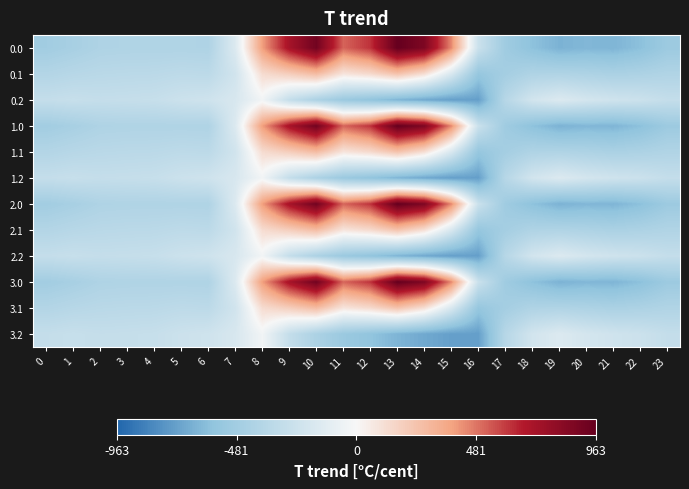

Reading right to left, transcribe all the data shown in this chart.

0.0: 23=-511.3	22=-592.3	21=-638.4	20=-629.9	19=-649.2	18=-586.7	17=-494.8	16=-250.9	15=443.0	14=870.3	13=962.7	12=619.4	11=516.0	10=916.2	9=716.9	8=395.3	7=-150.1	6=-408.0	5=-403.8	4=-404.9	3=-404.4	2=-410.3	1=-449.5	0=-482.0
0.1: 23=-399.4	22=-419.9	21=-432.4	20=-414.5	19=-400.2	18=-405.4	17=-466.6	16=-547.3	15=-173.1	14=113.7	13=241.5	12=134.6	11=87.0	10=274.1	9=191.1	8=125.2	7=-217.1	6=-332.2	5=-325.7	4=-339.6	3=-342.7	2=-347.9	1=-361.1	0=-384.6
0.2: 23=-287.5	22=-247.4	21=-226.4	20=-199.2	19=-151.0	18=-210.0	17=-362.4	16=-726.6	15=-725.8	14=-687.4	13=-640.4	12=-571.2	11=-520.6	10=-423.5	9=-288.5	8=-35.3	7=-176.6	6=-228.8	5=-245.0	4=-274.4	3=-281.0	2=-285.5	1=-272.7	0=-287.1
1.0: 23=-511.3	22=-592.3	21=-638.4	20=-629.9	19=-649.2	18=-586.7	17=-494.8	16=-250.9	15=443.0	14=870.3	13=962.7	12=619.4	11=516.0	10=916.2	9=716.9	8=395.3	7=-150.1	6=-408.0	5=-403.8	4=-404.9	3=-404.4	2=-410.3	1=-449.5	0=-482.0
1.1: 23=-399.4	22=-419.9	21=-432.4	20=-414.5	19=-400.2	18=-405.4	17=-466.6	16=-547.3	15=-173.1	14=113.7	13=241.5	12=134.6	11=87.0	10=274.1	9=191.1	8=125.2	7=-217.1	6=-332.2	5=-325.7	4=-339.6	3=-342.7	2=-347.9	1=-361.1	0=-384.6
1.2: 23=-287.5	22=-247.4	21=-226.4	20=-199.2	19=-151.0	18=-210.0	17=-362.4	16=-726.6	15=-725.8	14=-687.4	13=-640.4	12=-571.2	11=-520.6	10=-423.5	9=-288.5	8=-35.3	7=-176.6	6=-228.8	5=-245.0	4=-274.4	3=-281.0	2=-285.5	1=-272.7	0=-287.1
2.0: 23=-511.3	22=-592.3	21=-638.4	20=-629.9	19=-649.2	18=-586.7	17=-494.8	16=-250.9	15=443.0	14=870.3	13=962.7	12=619.4	11=516.0	10=916.2	9=716.9	8=395.3	7=-150.1	6=-408.0	5=-403.8	4=-404.9	3=-404.4	2=-410.3	1=-449.5	0=-482.0
2.1: 23=-399.4	22=-419.9	21=-432.4	20=-414.5	19=-400.2	18=-405.4	17=-466.6	16=-547.3	15=-173.1	14=113.7	13=241.5	12=134.6	11=87.0	10=274.1	9=191.1	8=125.2	7=-217.1	6=-332.2	5=-325.7	4=-339.6	3=-342.7	2=-347.9	1=-361.1	0=-384.6
2.2: 23=-287.5	22=-247.4	21=-226.4	20=-199.2	19=-151.0	18=-210.0	17=-362.4	16=-726.6	15=-725.8	14=-687.4	13=-640.4	12=-571.2	11=-520.6	10=-423.5	9=-288.5	8=-35.3	7=-176.6	6=-228.8	5=-245.0	4=-274.4	3=-281.0	2=-285.5	1=-272.7	0=-287.1
3.0: 23=-511.3	22=-592.3	21=-638.4	20=-629.9	19=-649.2	18=-586.7	17=-494.8	16=-250.9	15=443.0	14=870.3	13=962.7	12=619.4	11=516.0	10=916.2	9=716.9	8=395.3	7=-150.1	6=-408.0	5=-403.8	4=-404.9	3=-404.4	2=-410.3	1=-449.5	0=-482.0
3.1: 23=-399.4	22=-419.9	21=-432.4	20=-414.5	19=-400.2	18=-405.4	17=-466.6	16=-547.3	15=-173.1	14=113.7	13=241.5	12=134.6	11=87.0	10=274.1	9=191.1	8=125.2	7=-217.1	6=-332.2	5=-325.7	4=-339.6	3=-342.7	2=-347.9	1=-361.1	0=-384.6
3.2: 23=-287.5	22=-247.4	21=-226.4	20=-199.2	19=-151.0	18=-210.0	17=-362.4	16=-726.6	15=-725.8	14=-687.4	13=-640.4	12=-571.2	11=-520.6	10=-423.5	9=-288.5	8=-35.3	7=-176.6	6=-228.8	5=-245.0	4=-274.4	3=-281.0	2=-285.5	1=-272.7	0=-287.1